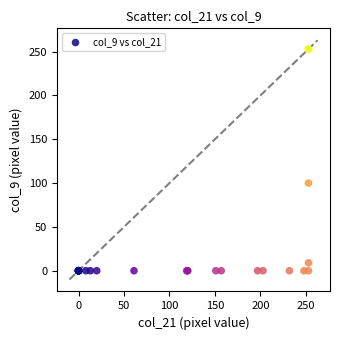

What Y value in the scatter plot is closest to 126?

100